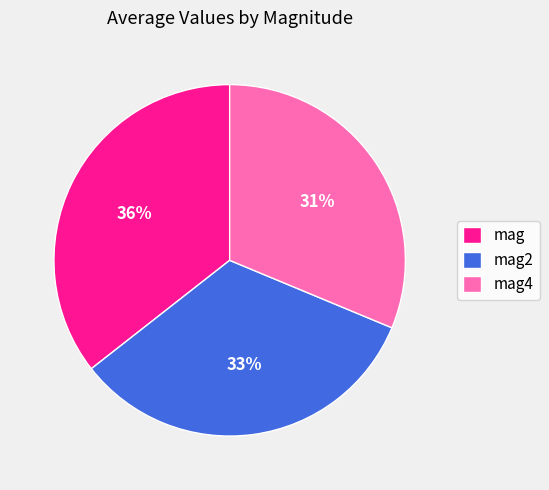

To the nearest percent, what is the average slice percentage?

33%